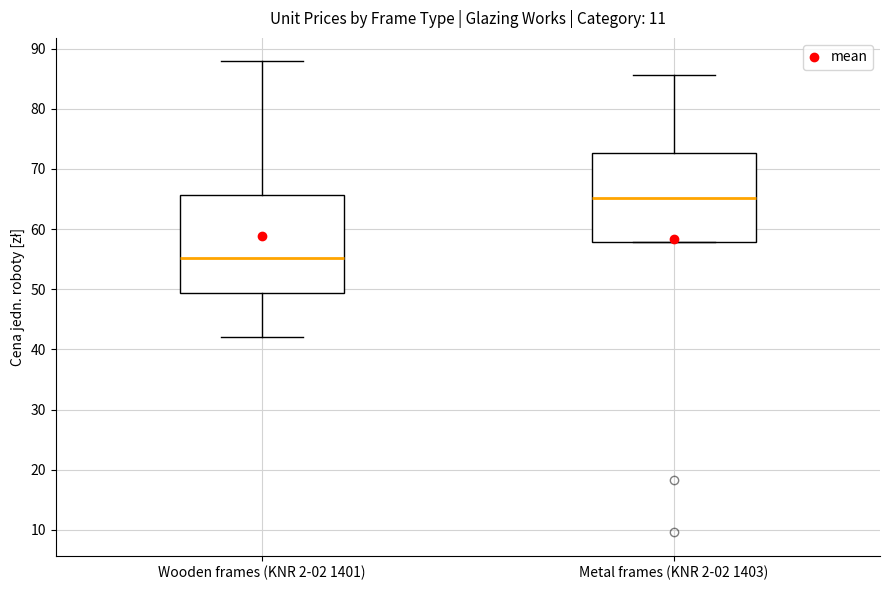

Comparing the boxes themselves (not the whiskers), which one is the tallest?

Wooden frames (KNR 2-02 1401)